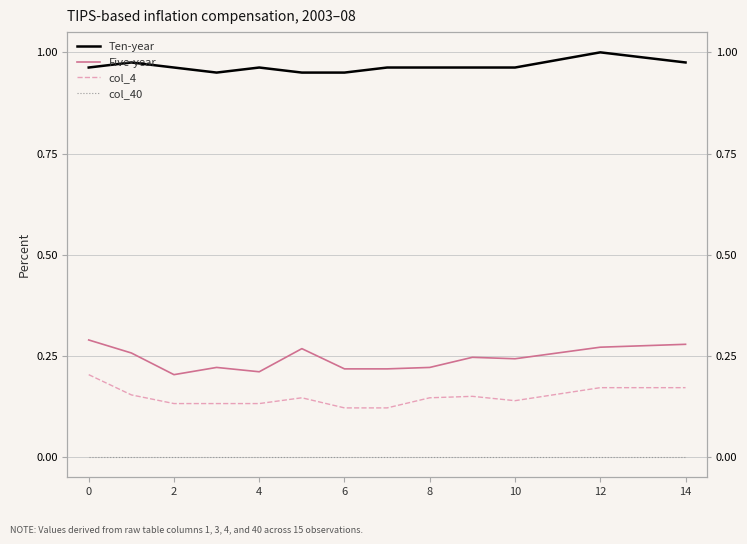

True or false: Five-year and col_4 cross at least once.

False